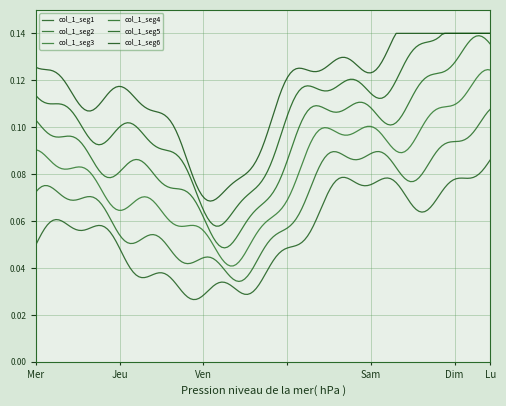

How many lines are shown in the chart?

6